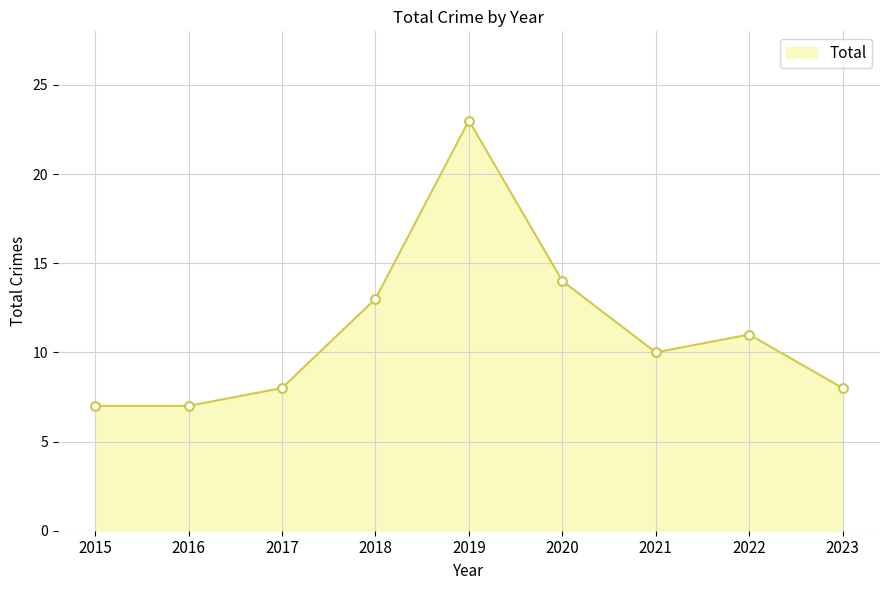

Between 2022 and 2016, which is larger?

2022